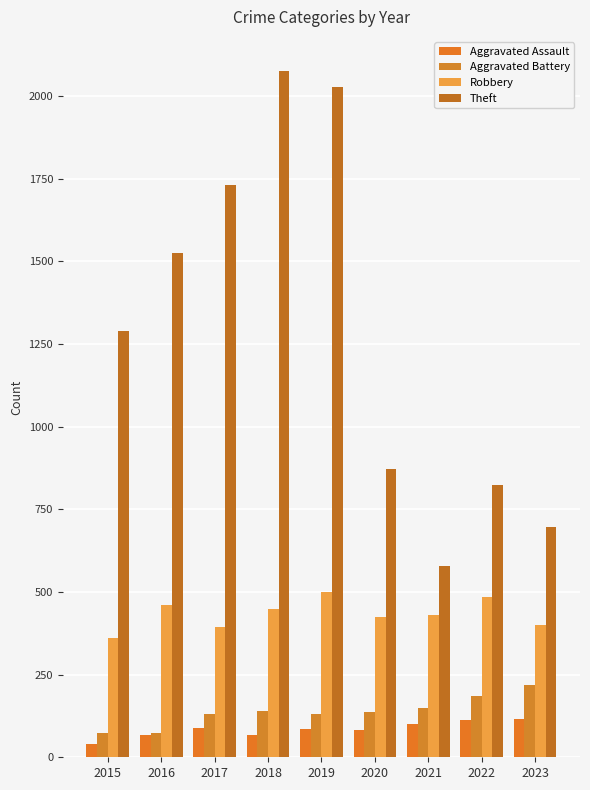

What is the average value of the Aggravated Battery series?

138